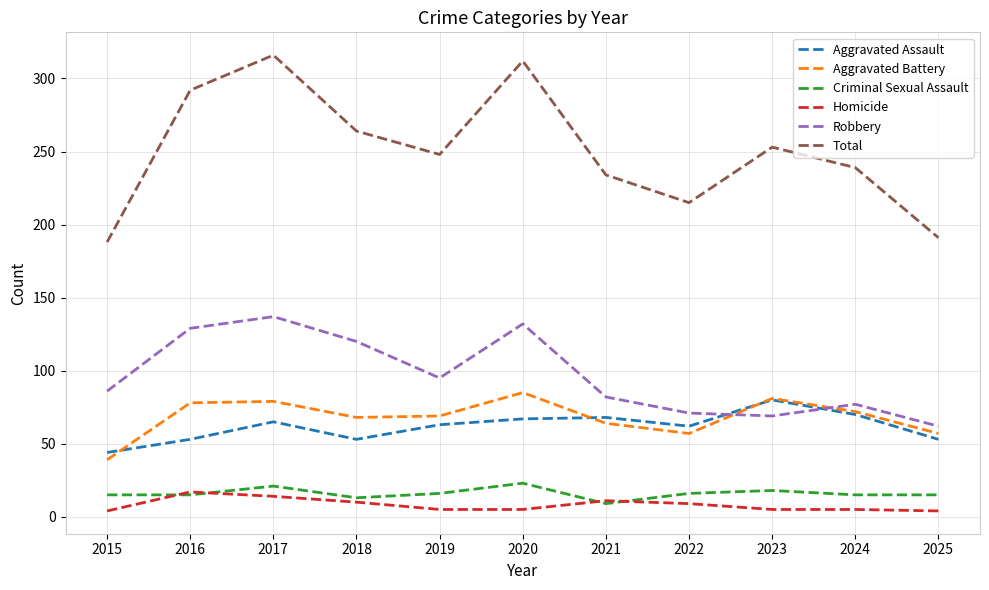

How many lines are shown in the chart?

6